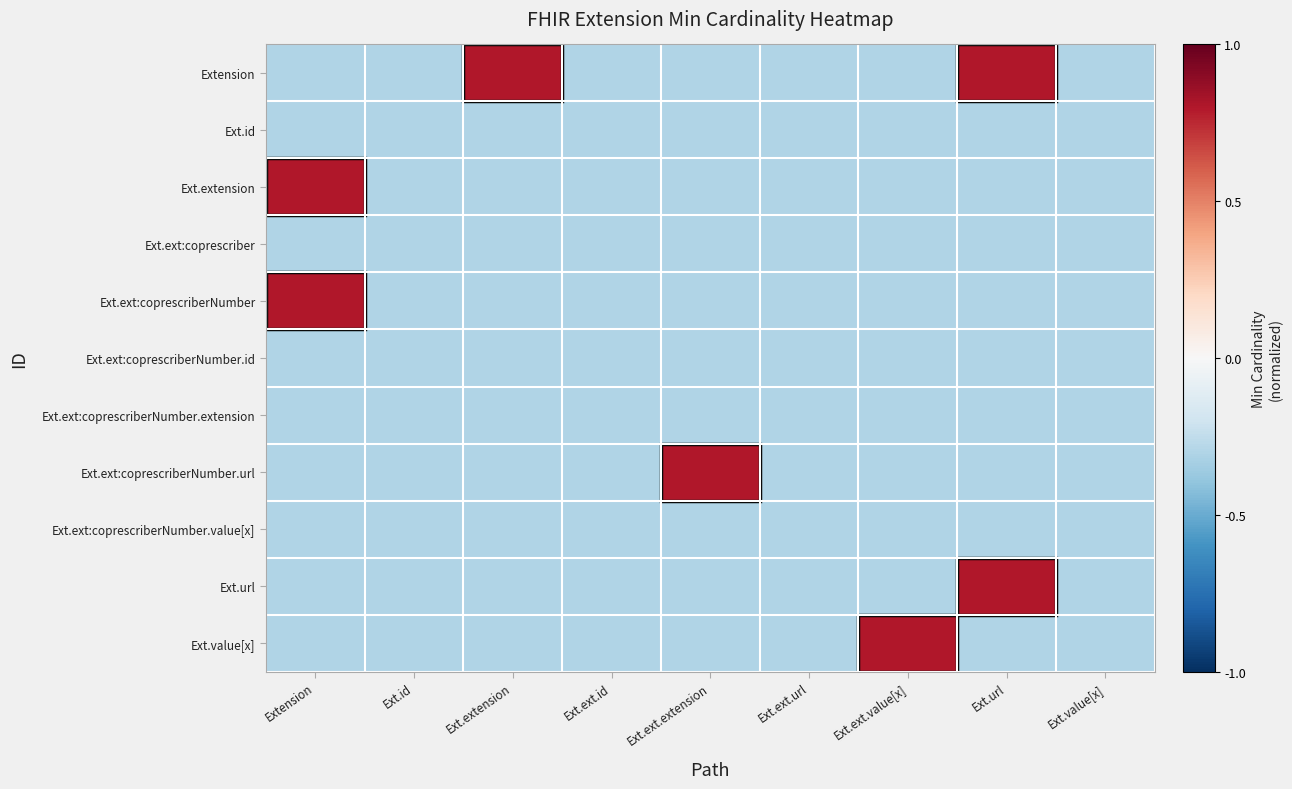

At which category is the sum across all series the highest?

Extension